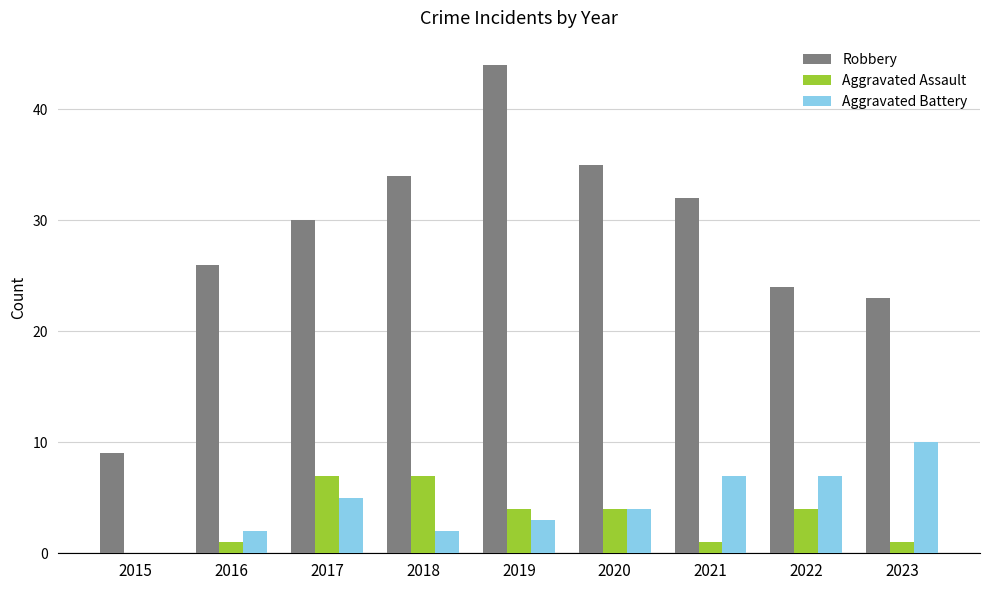

Which series has the widest spread of values?

Robbery